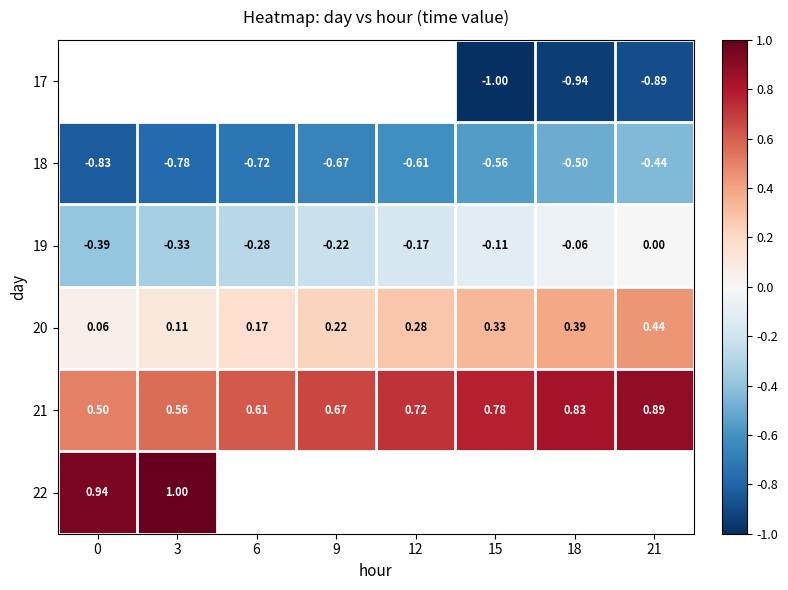

How many data points in 19 are less than 0?

7